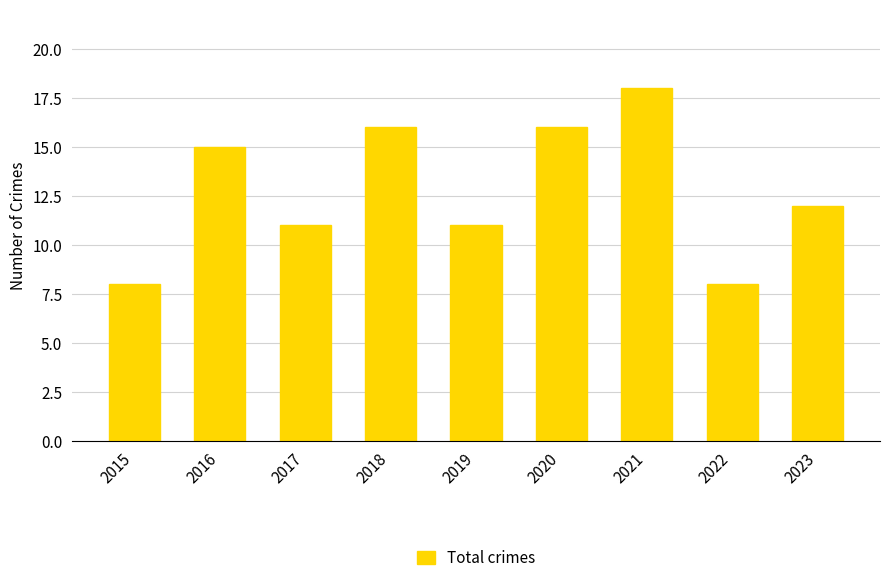

How many series are shown in this chart?

1